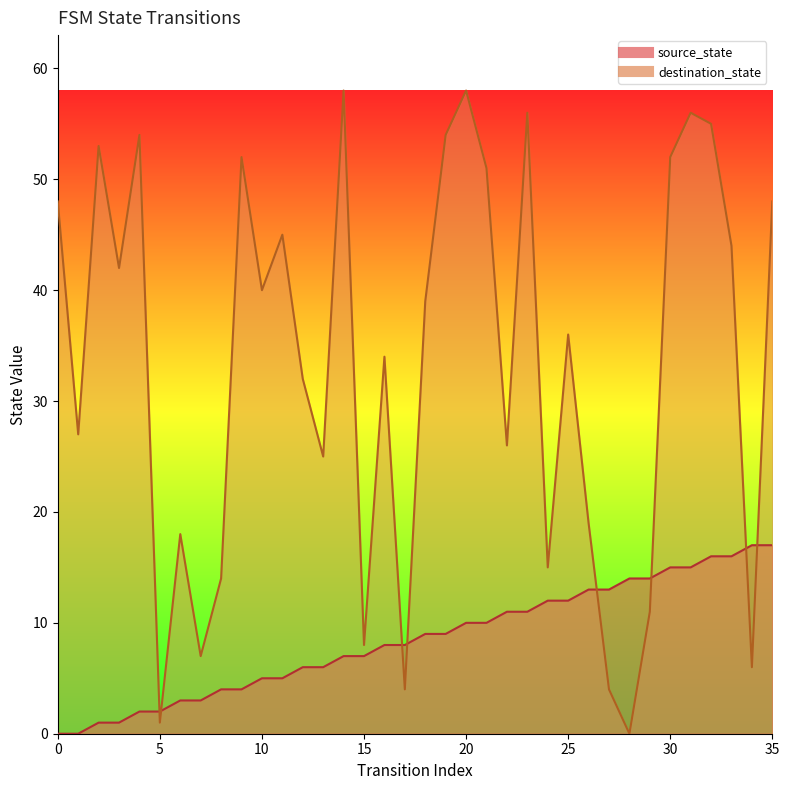

What is the total value across all series at 1?

27